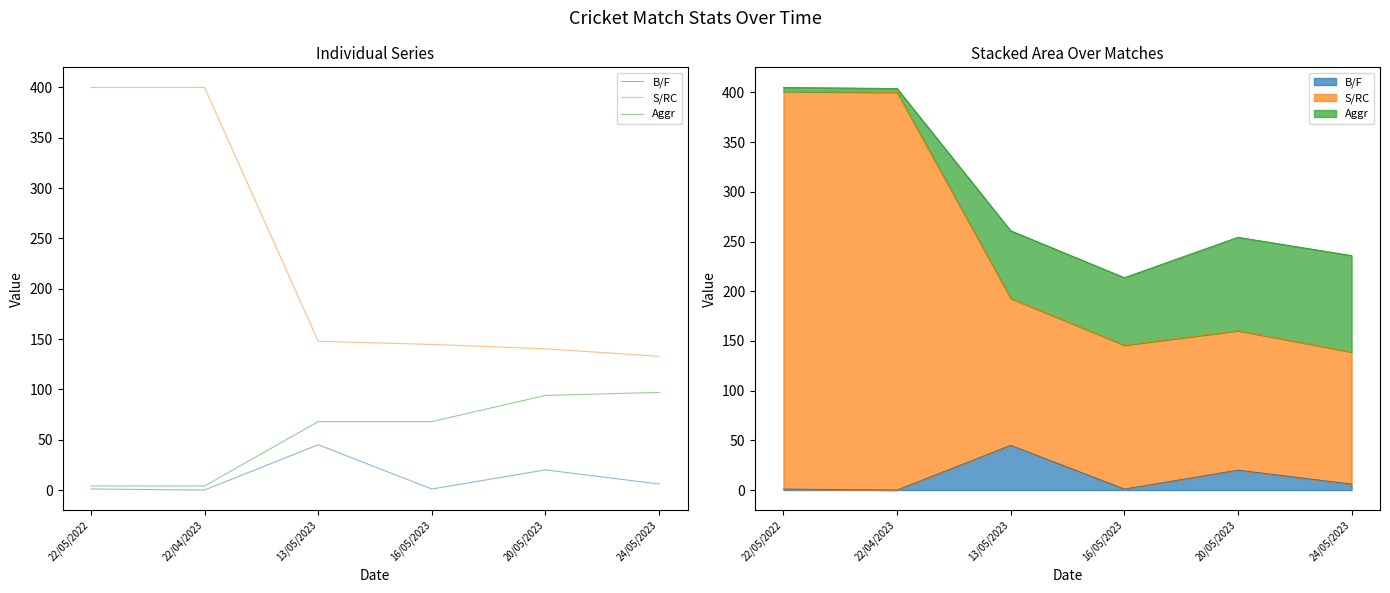

Where is the first local minimum for B/F?

22/04/2023